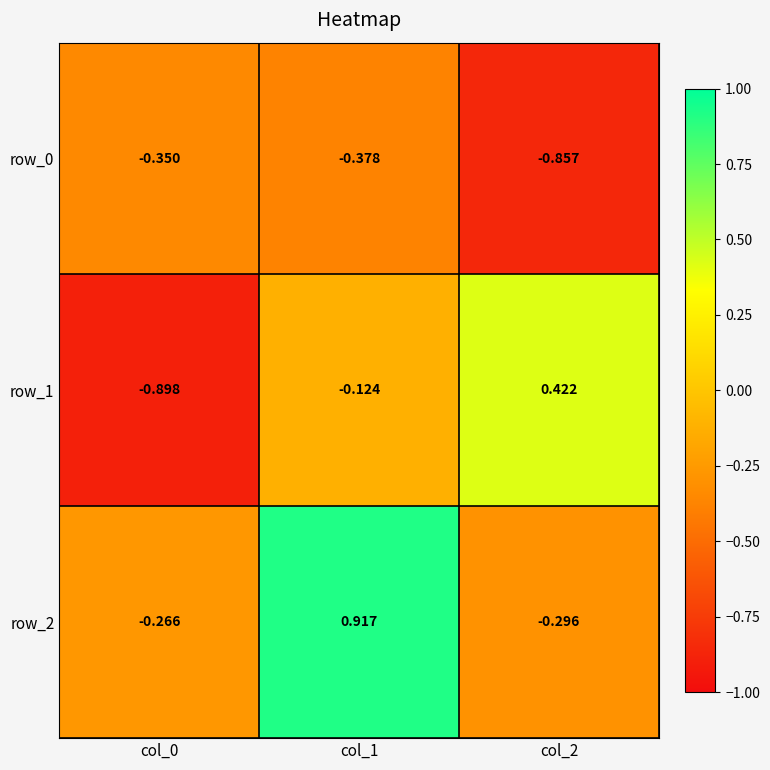

Count the number of categories in the chart.

3